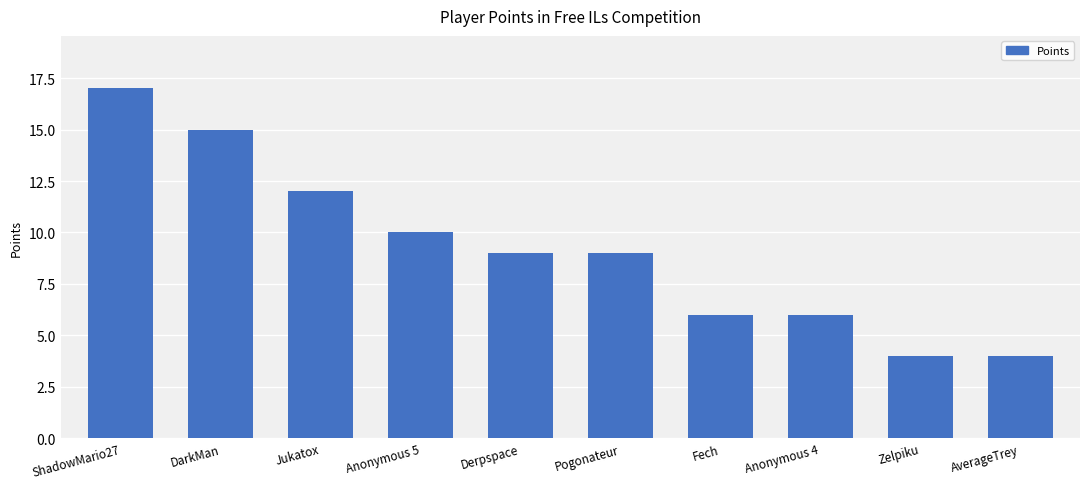

Reading left to right, extract all data points from this chart.

ShadowMario27=17	DarkMan=15	Jukatox=12	Anonymous 5=10	Derpspace=9	Pogonateur=9	Fech=6	Anonymous 4=6	Zelpiku=4	AverageTrey=4